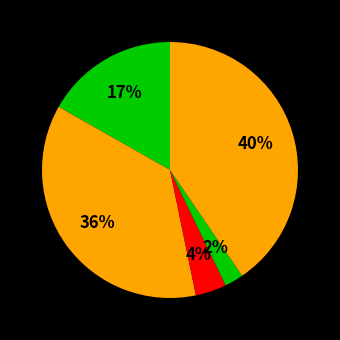

To the nearest percent, what is the difference between the largest and smallest slice percentages?

38%